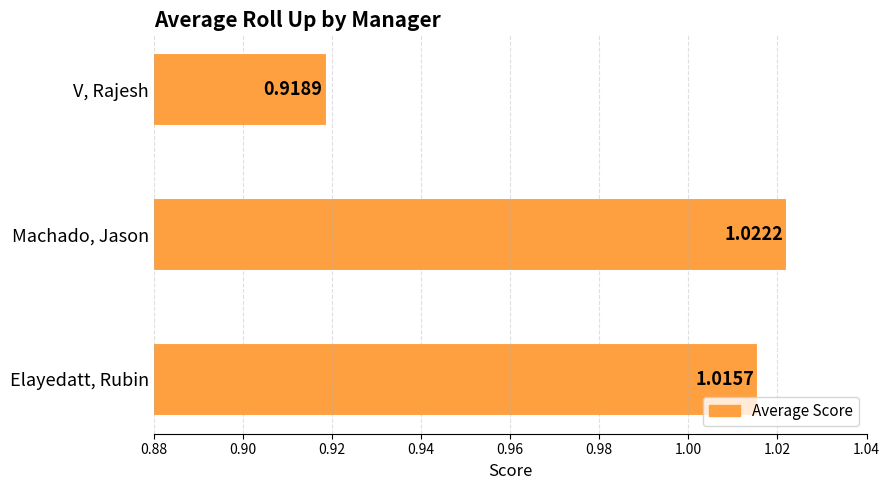

At which label is the value closest to 0?

V, Rajesh